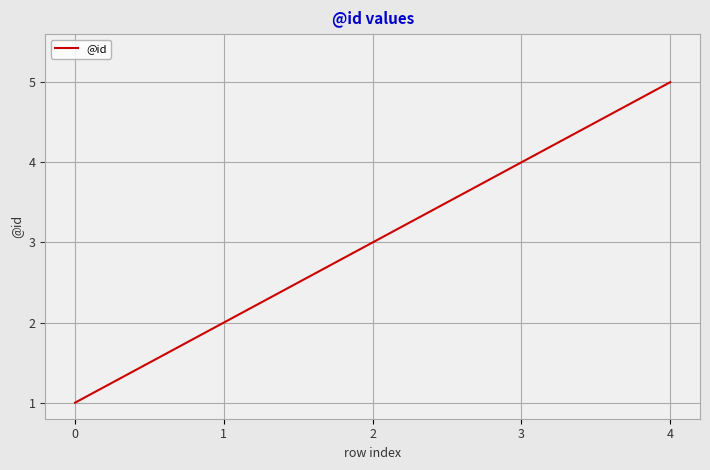

Count the number of categories in the chart.

5